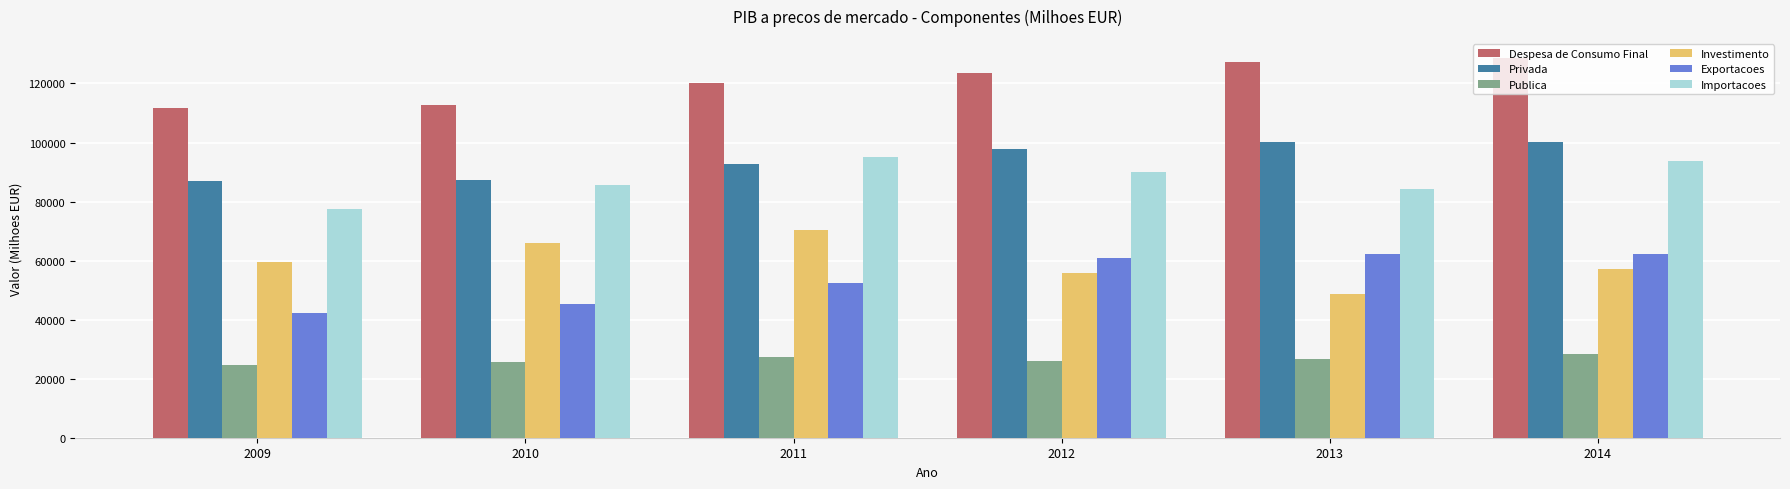

List the labels in order of Investimento value, largest first.

2011, 2010, 2009, 2014, 2012, 2013